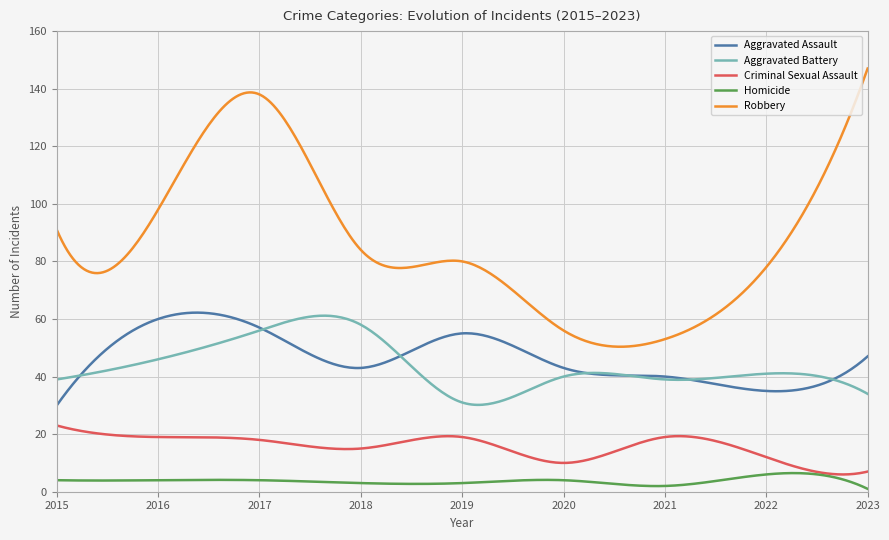

True or false: Aggravated Assault and Criminal Sexual Assault cross at least once.

False